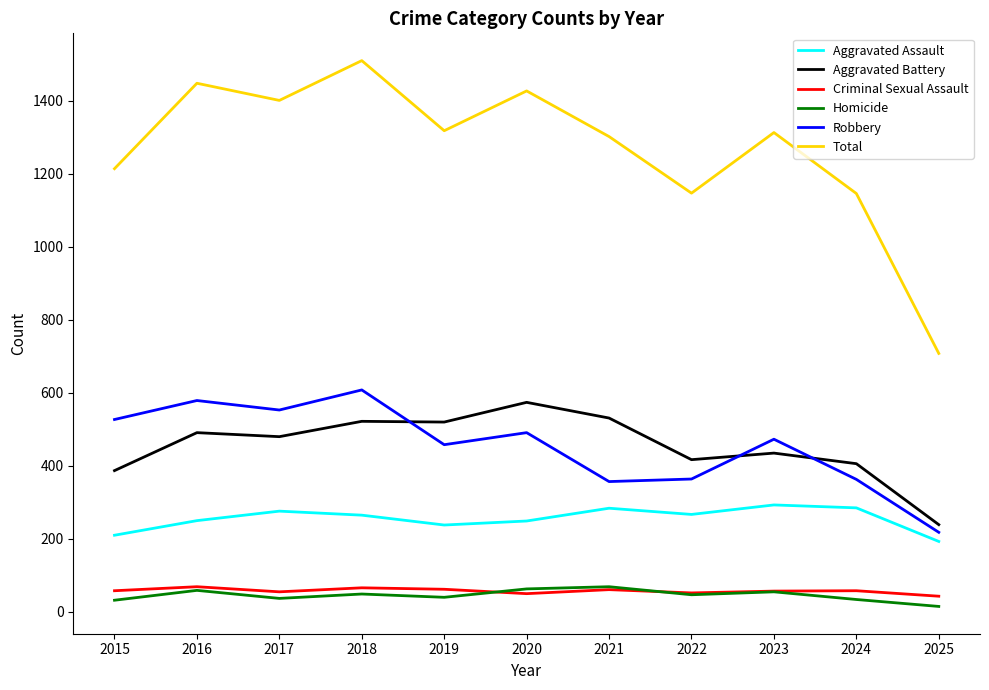

At which label does Robbery first exceed 473?

2015